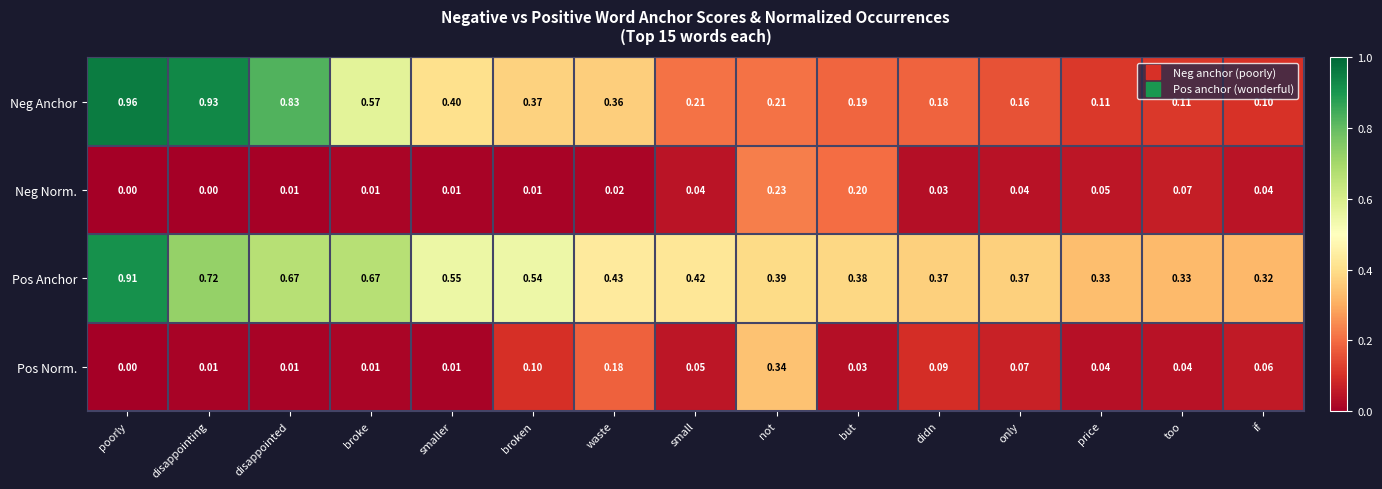

Rank the series by their maximum value, from highest to lowest.

Neg Anchor, Pos Anchor, Pos Norm., Neg Norm.